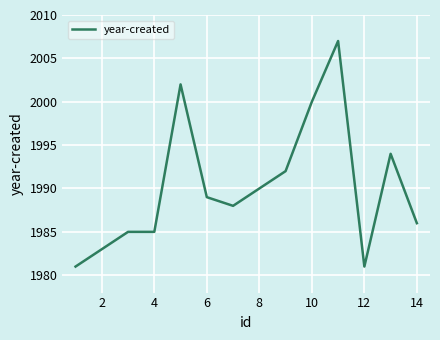

What is the difference between the maximum and minimum values?

26